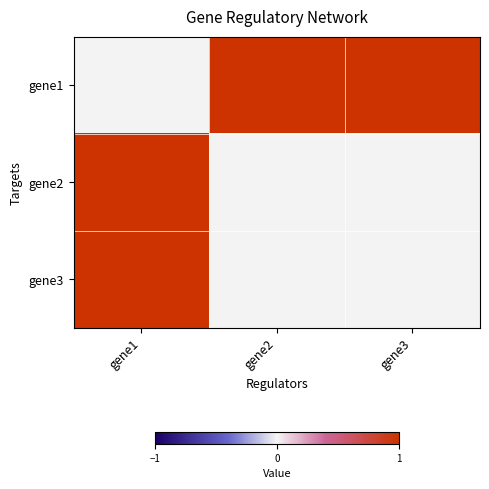

Which has a higher value, gene1 or gene3?

gene3